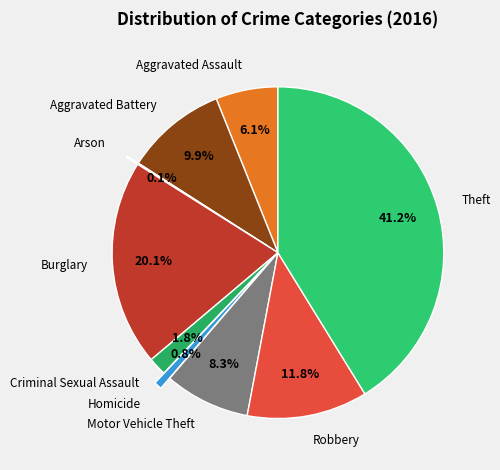

Is Robbery the majority of the pie?

No